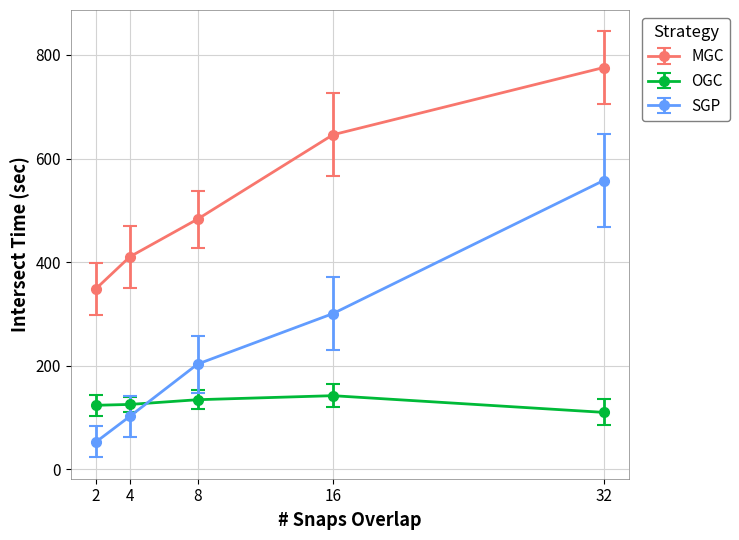

Which category has the lowest value in the MGC series?

2